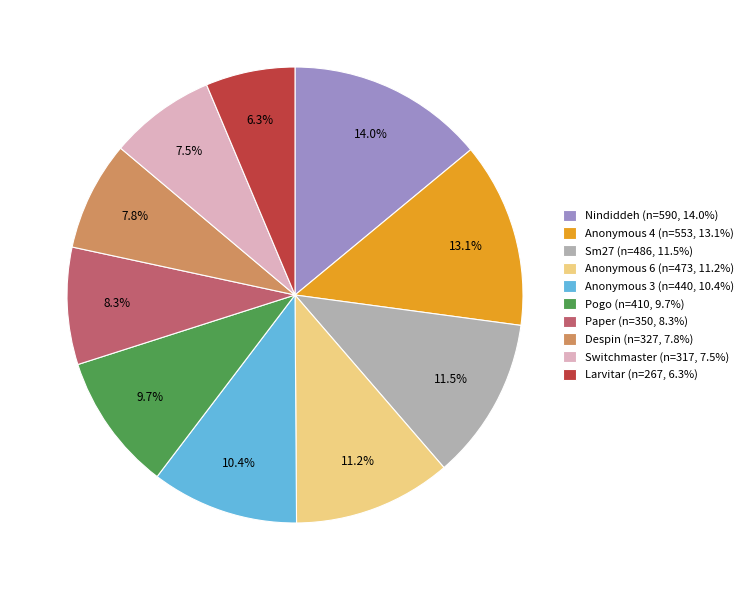

Count the number of slices in the pie.

10